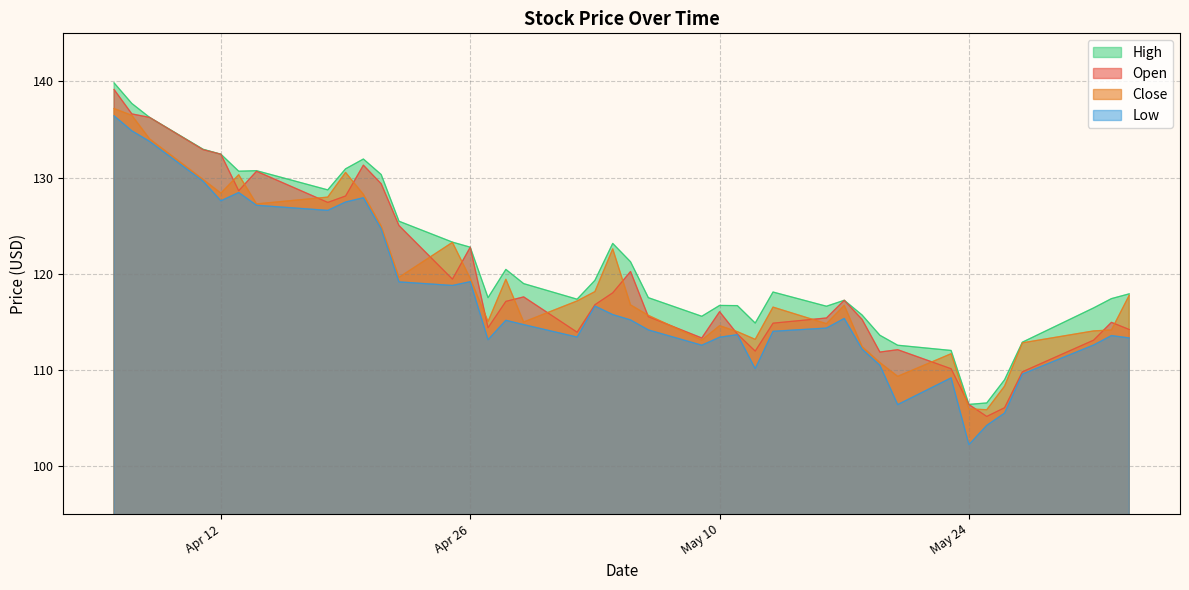

What is the difference between the highest and lowest values at 2022-04-18?

2.1